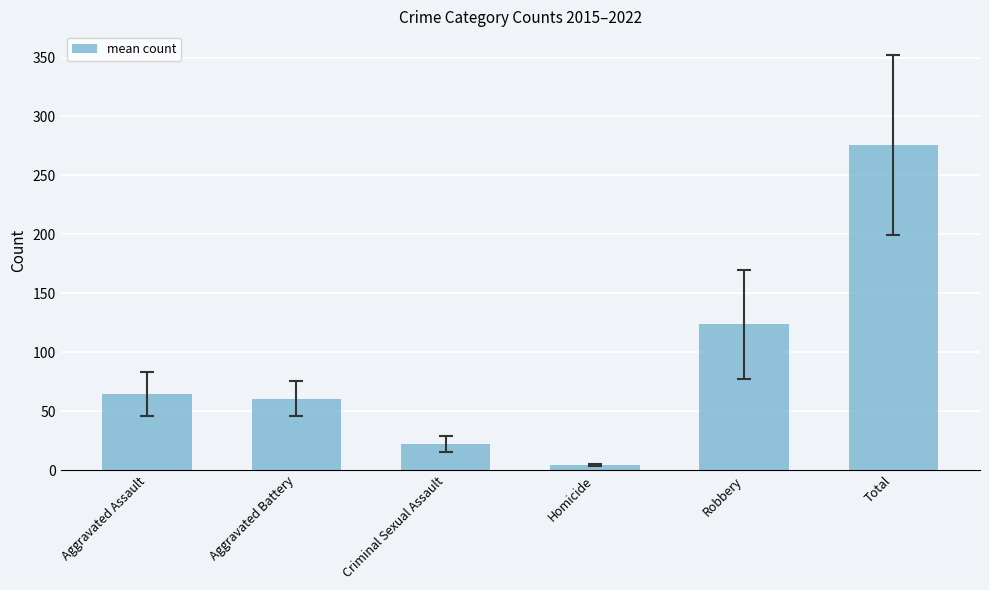

Are the bars grouped side by side (vs. stacked)?

No